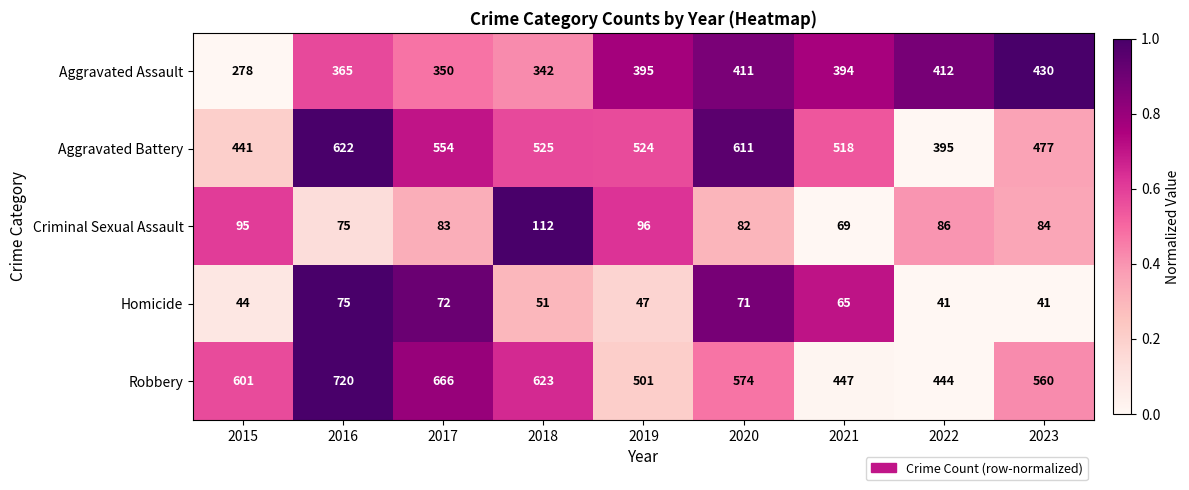

What is the total value across all series at 2015?

1459